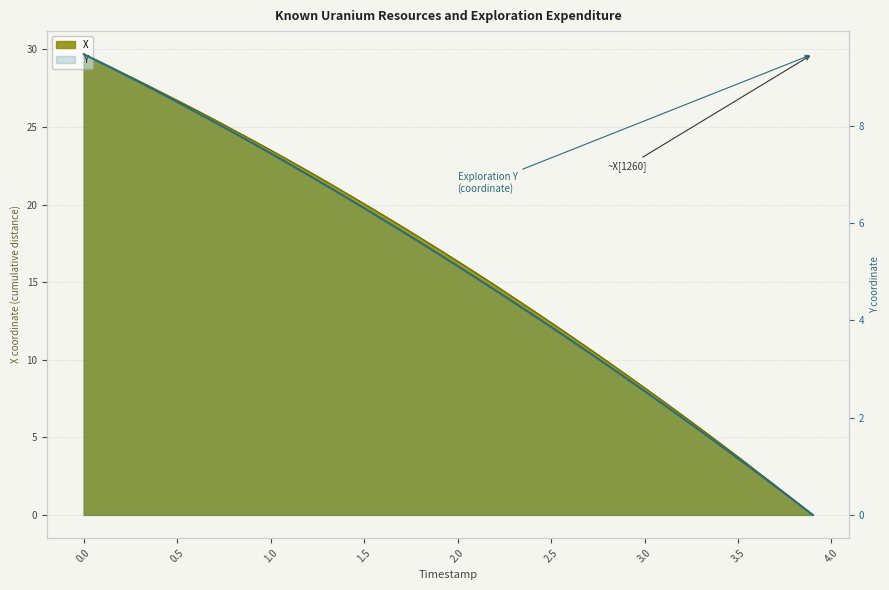

What is the difference between the second highest and second lowest values?

9.0